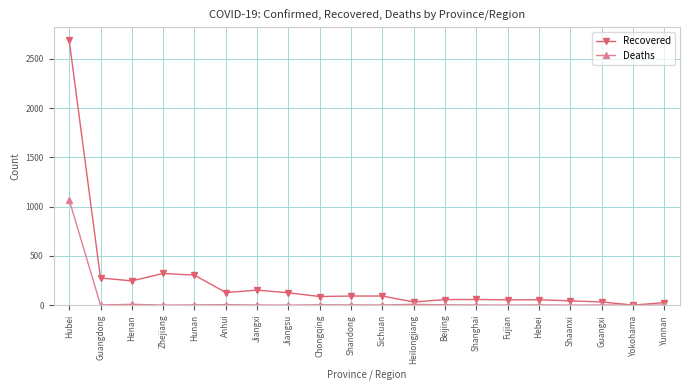

True or false: Recovered has more than 0 interior local peaks.

True